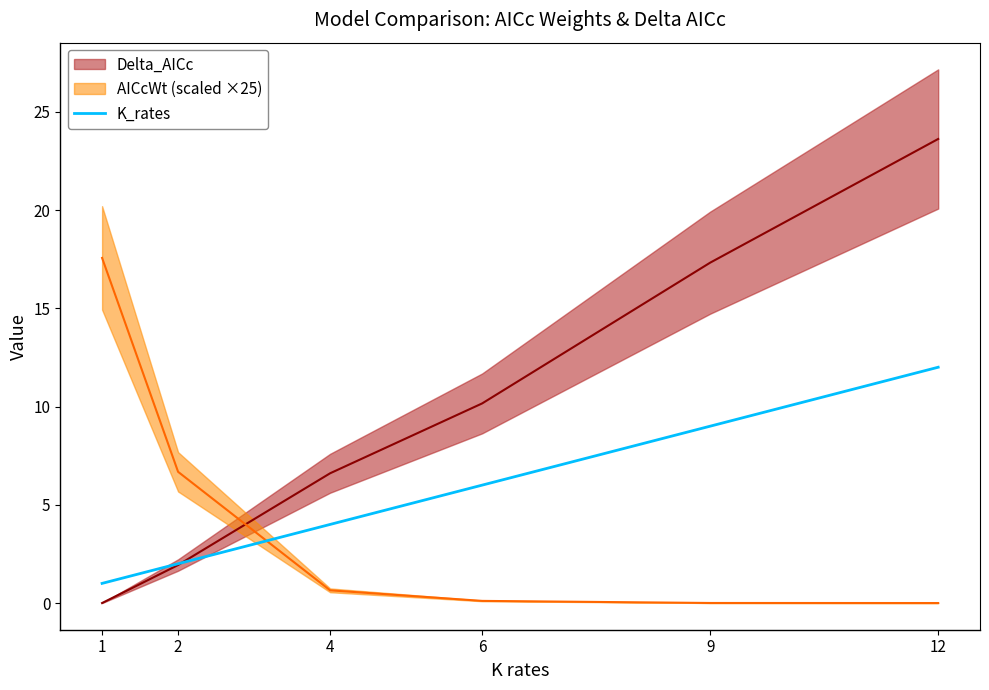

True or false: there are more than 2 points higher than both neighbors.

False